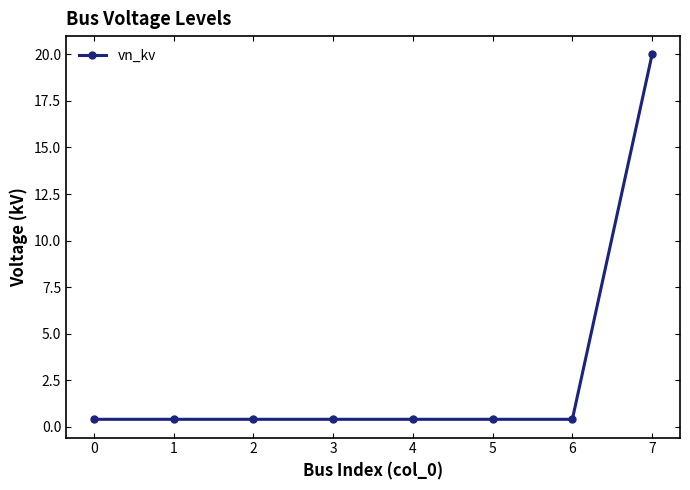

Does the chart have visible grid lines?

No